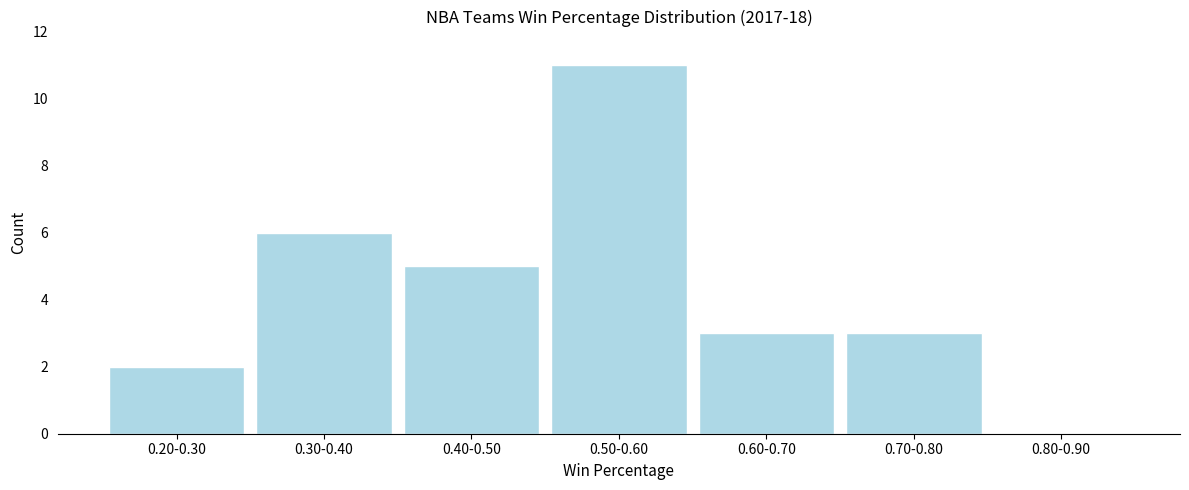

Reading left to right, transcribe all the data shown in this chart.

0.20-0.30=2	0.30-0.40=6	0.40-0.50=5	0.50-0.60=11	0.60-0.70=3	0.70-0.80=3	0.80-0.90=0